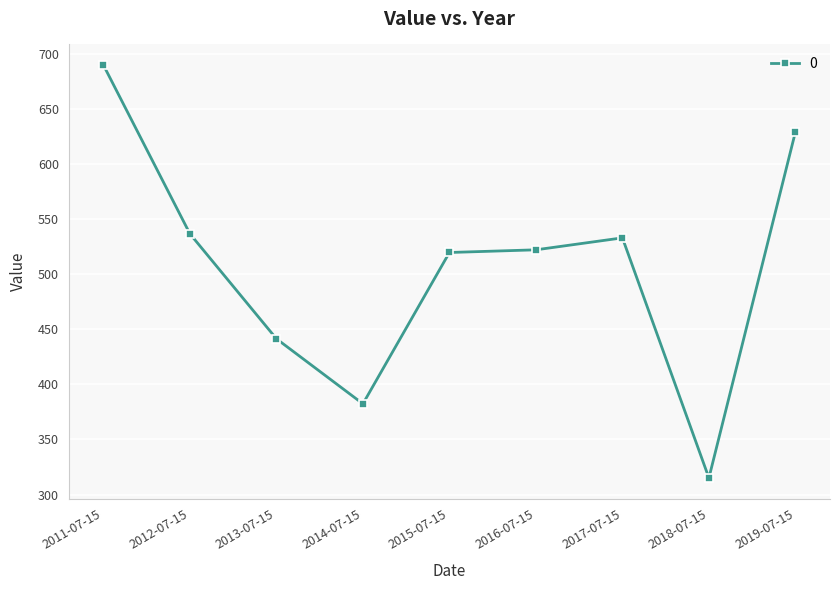

Does the chart display data point markers on the line(s)?

Yes